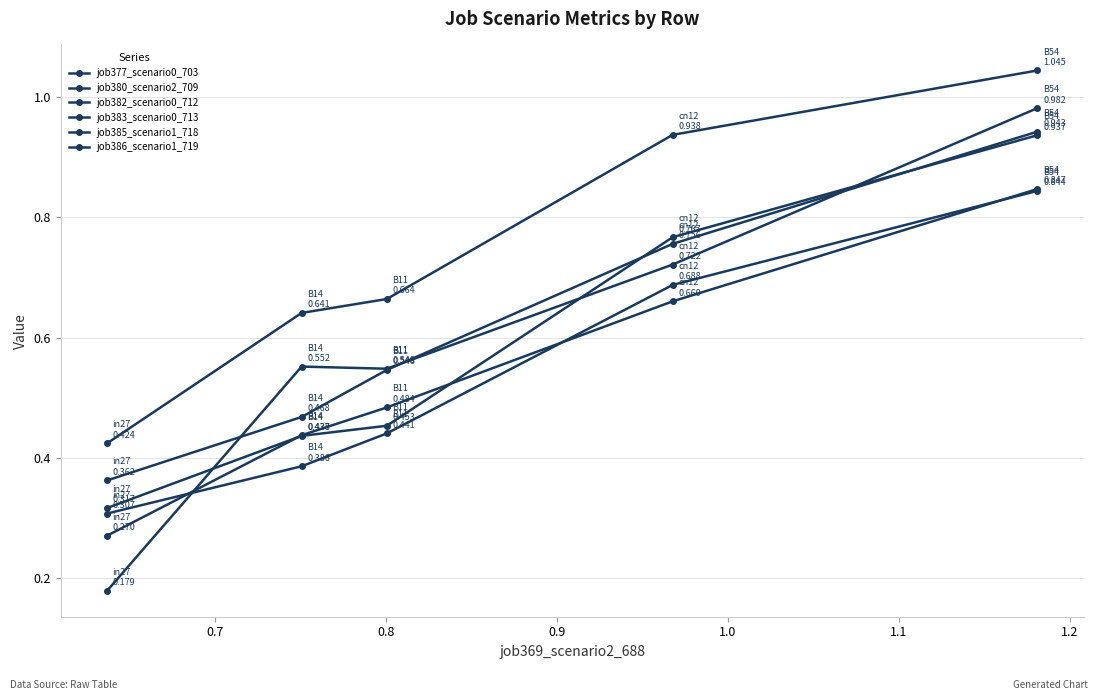

How many lines are shown in the chart?

6